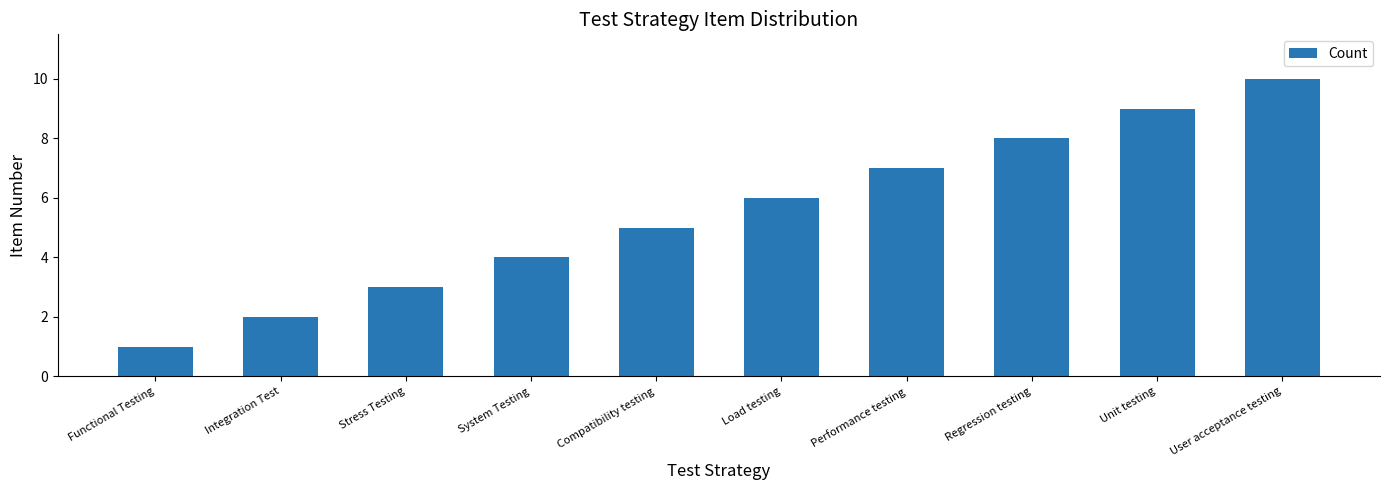

How many distinct data groups are displayed?

1